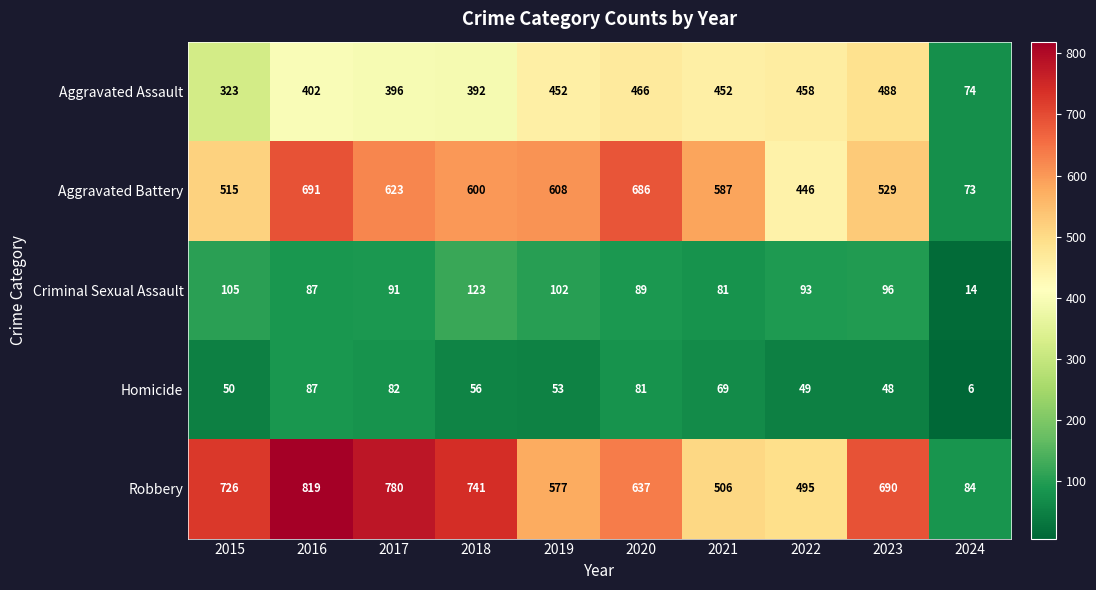

Which series has the largest range (max minus min)?

Robbery